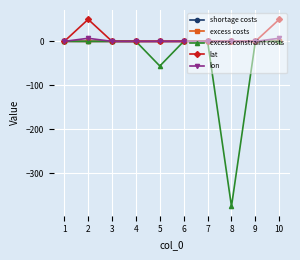

Which series has the largest total across all categories?

lat